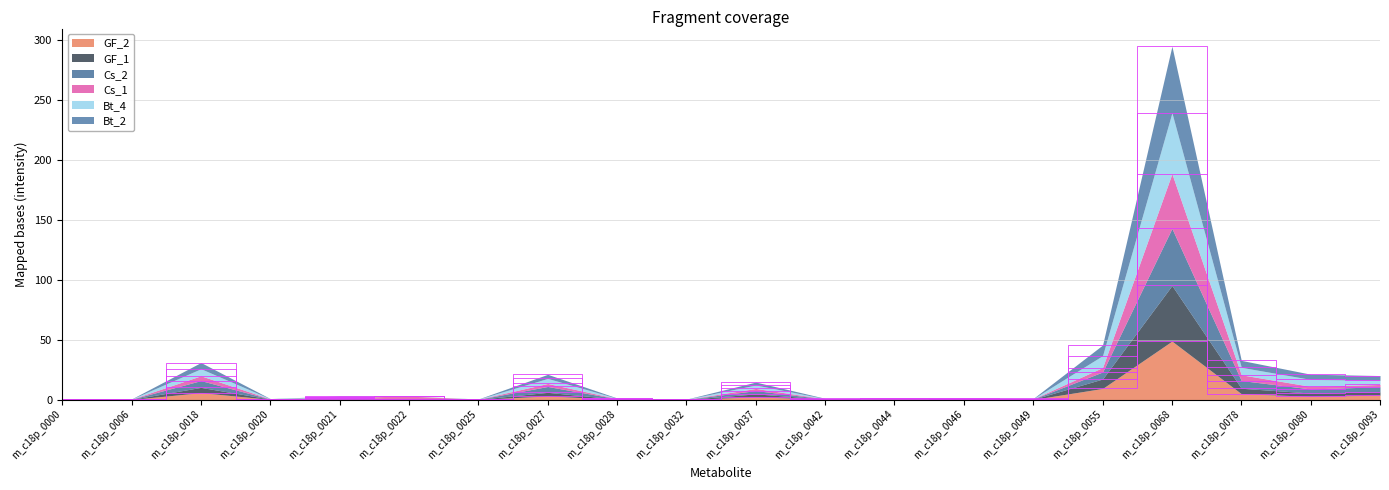

What is the maximum value shown in the chart?

294.5